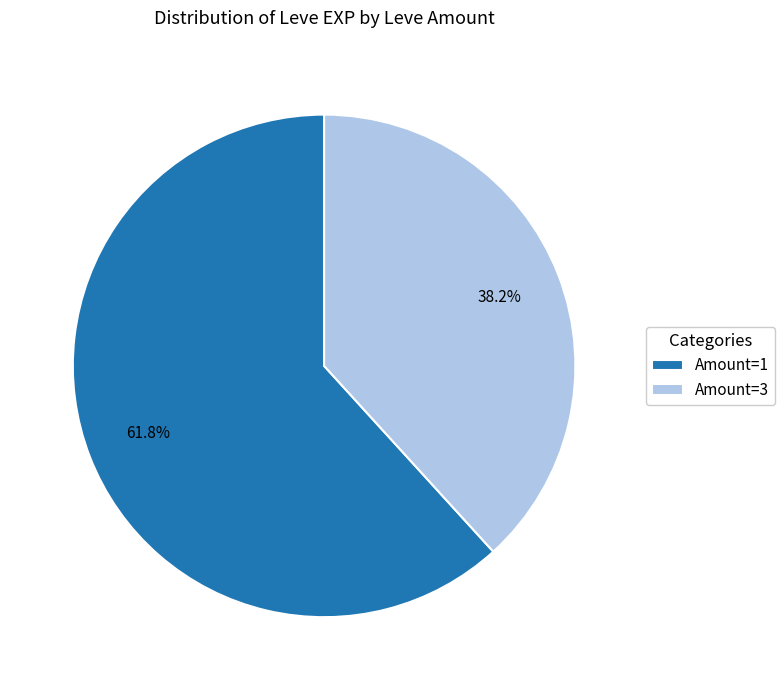

What is the smallest slice in the pie chart?

Amount=3